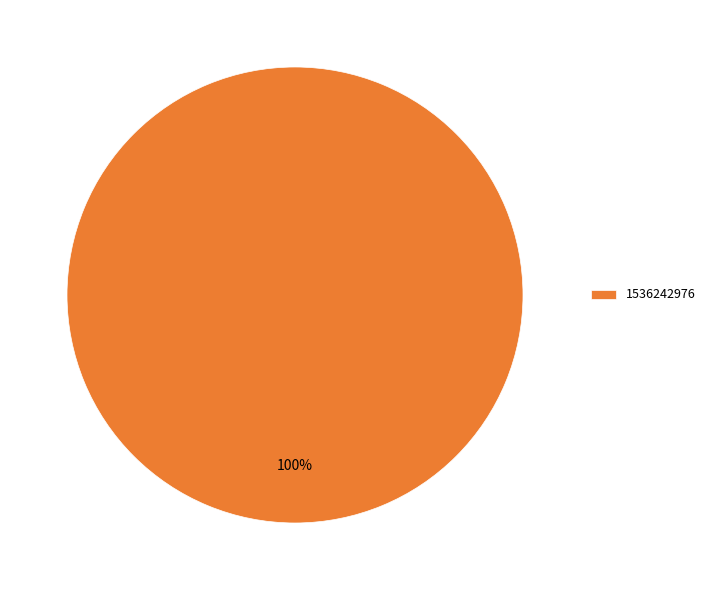

Is there any slice that represents more than half of the pie?

Yes